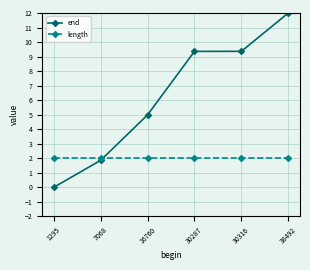

Which series has the largest range (max minus min)?

end